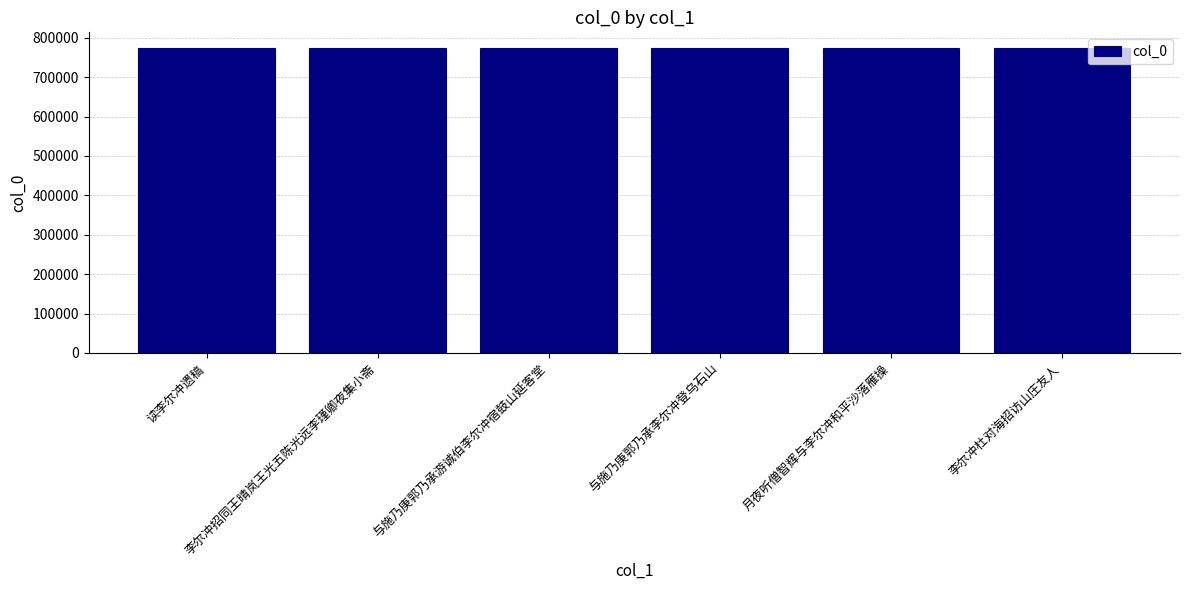

What is the value of the 4th bar from the left?

774739